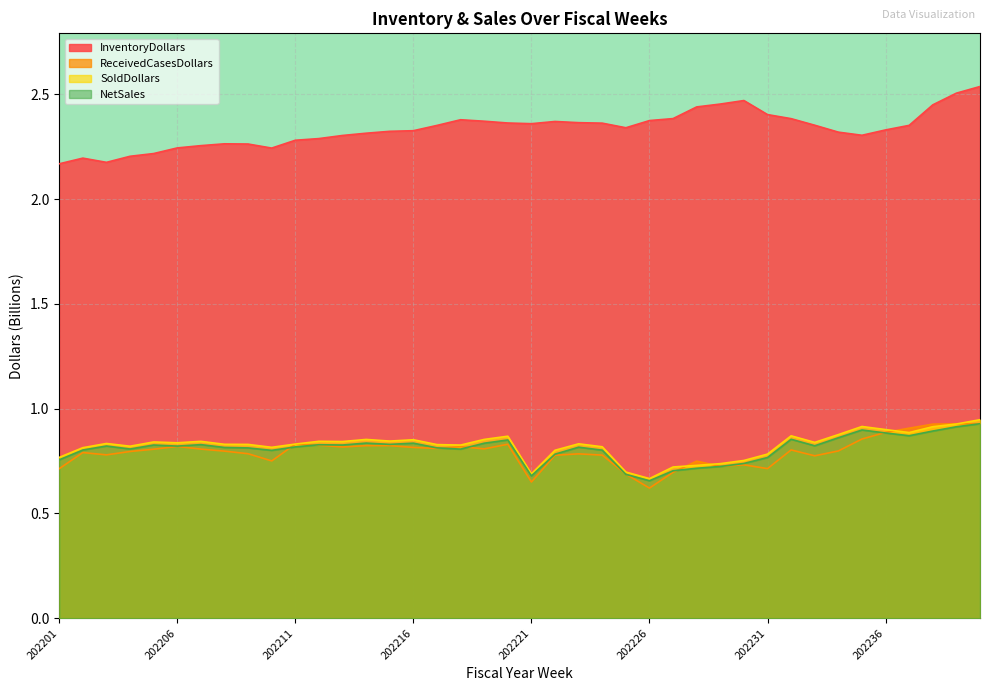

What are all the series names shown in the legend?

InventoryDollars, ReceivedCasesDollars, SoldDollars, NetSales